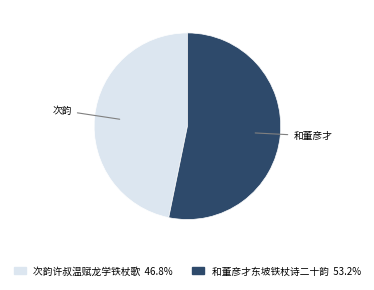

Between 和董彦才东坡铁杖诗二十韵 and 次韵许叔温赋龙学铁杖歌, which is larger?

和董彦才东坡铁杖诗二十韵